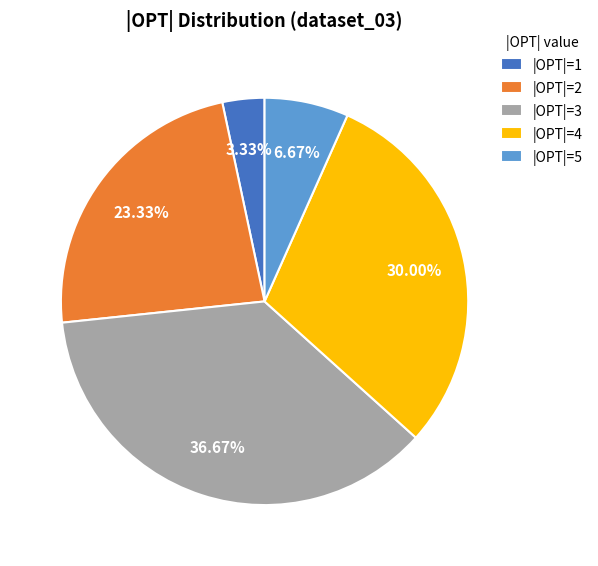

Combined, do |OPT|=2 and |OPT|=1 account for over 50%?

No